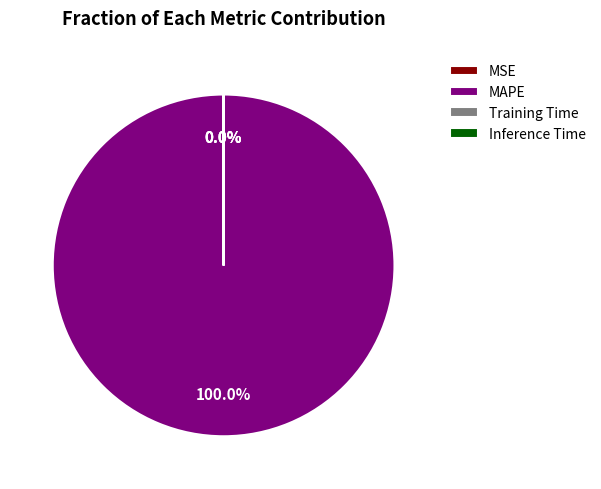

What is the largest slice in the pie chart?

MAPE